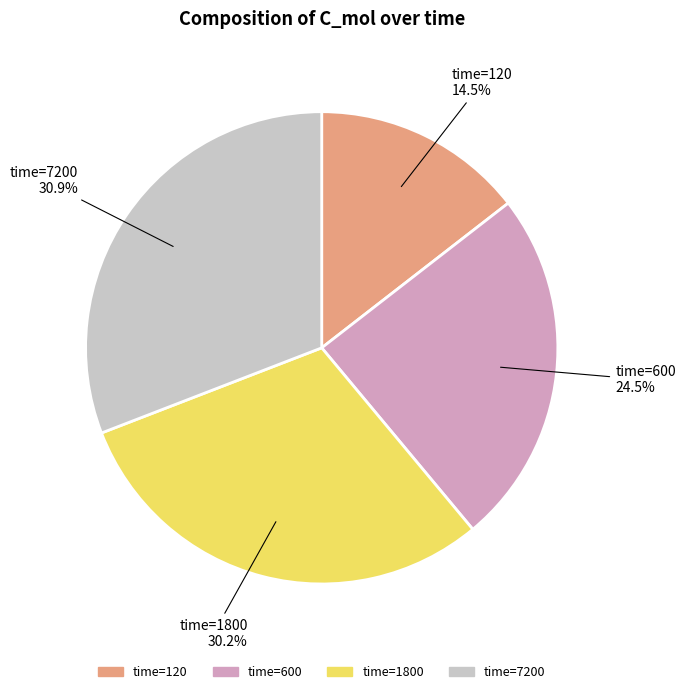

How many segments does this pie chart have?

4